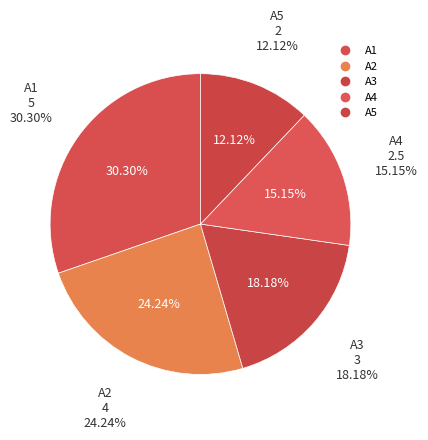

How much of the chart is everything except A1?

69.7%